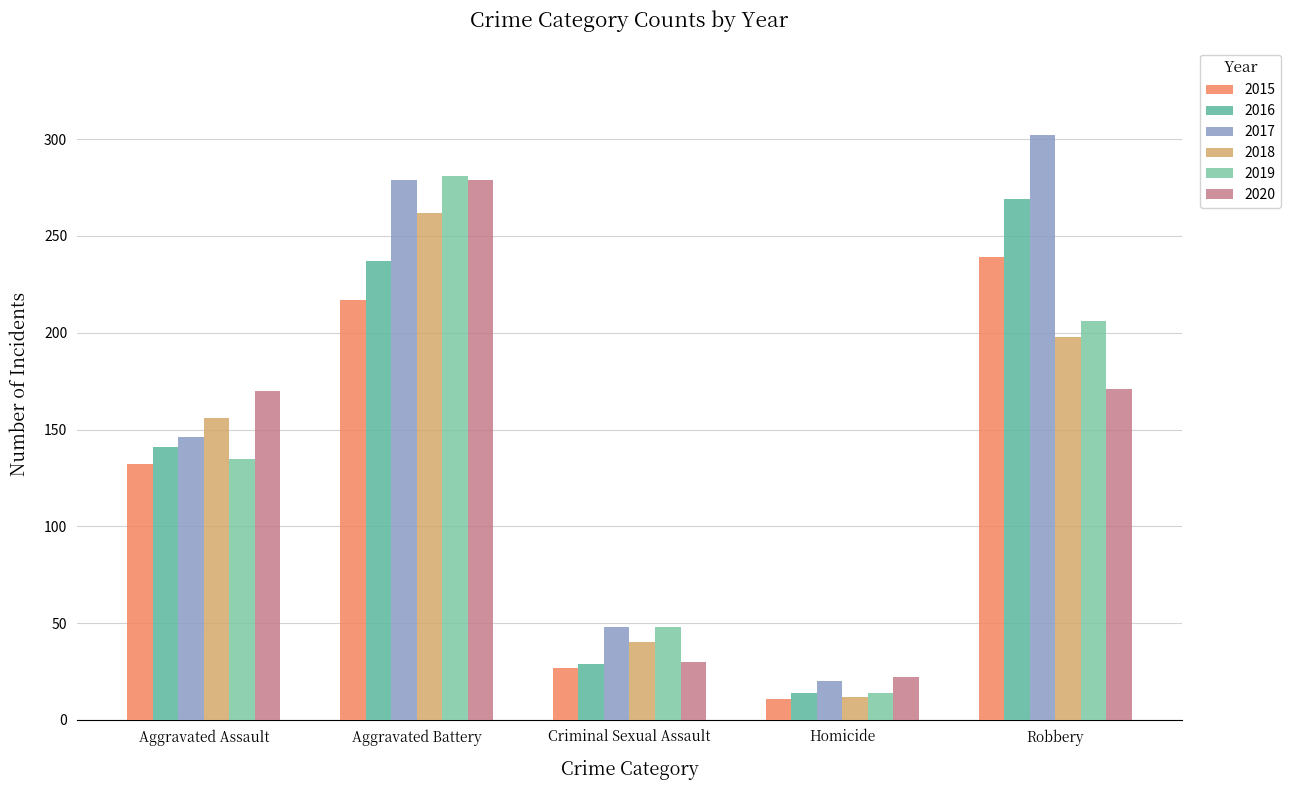

Reading right to left, what are all the values shown in this chart?

2015: 239	11	27	217	132
2016: 269	14	29	237	141
2017: 302	20	48	279	146
2018: 198	12	40	262	156
2019: 206	14	48	281	135
2020: 171	22	30	279	170